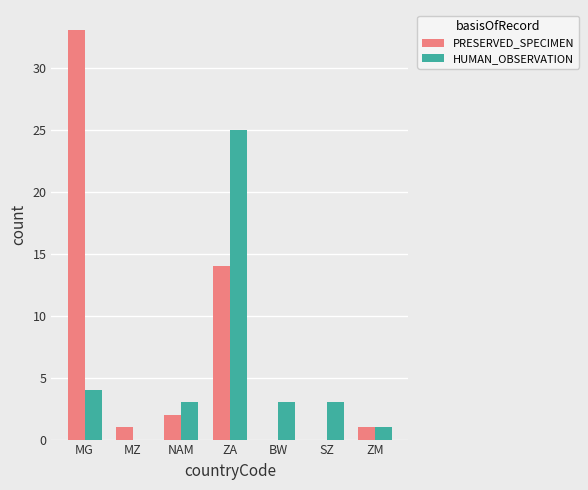

How many distinct data groups are displayed?

2